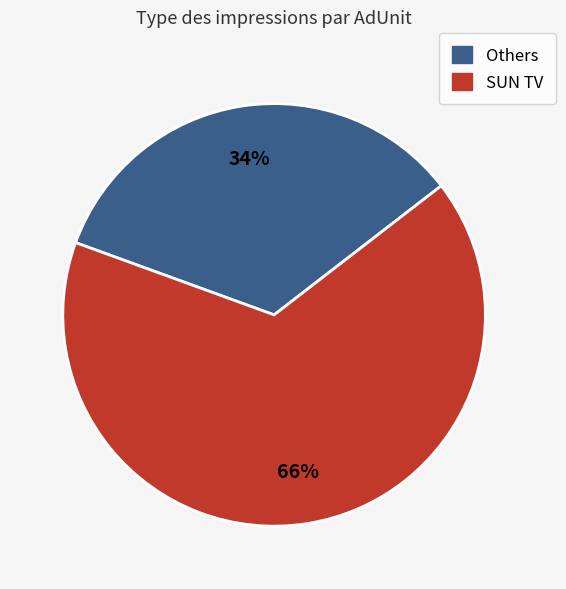

How many segments does this pie chart have?

2